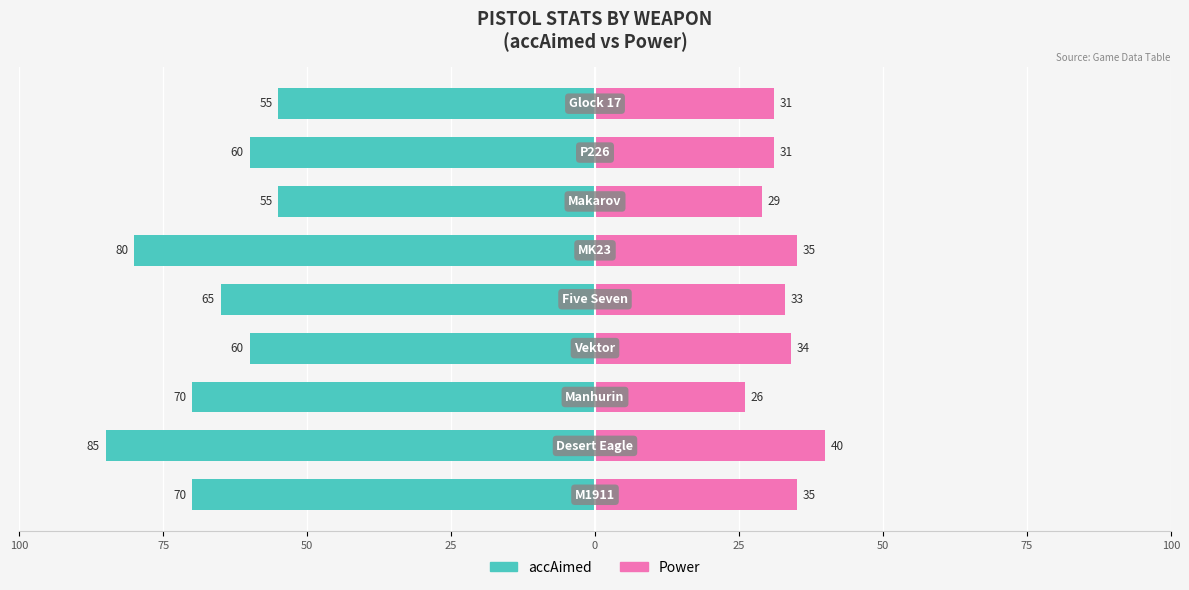

The Power series shows 43 at 50. True or false?

False